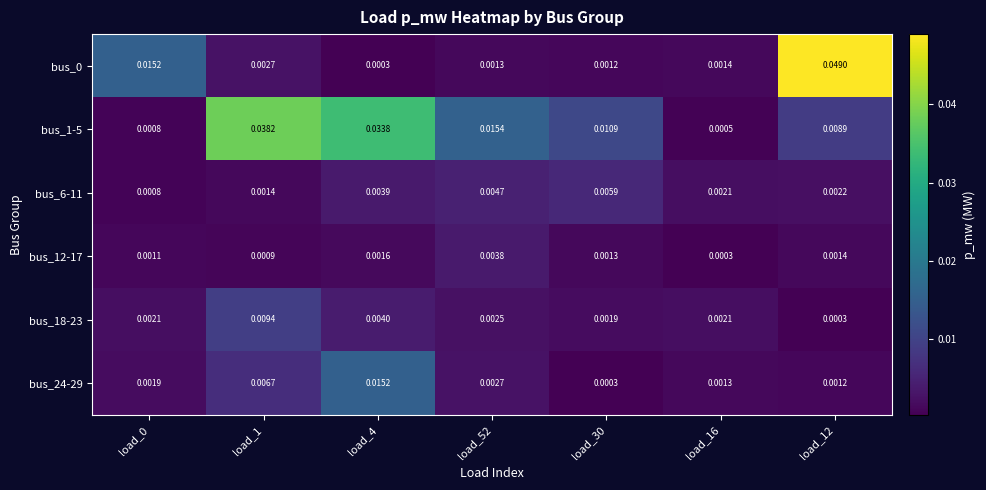

Count the number of categories in the chart.

7